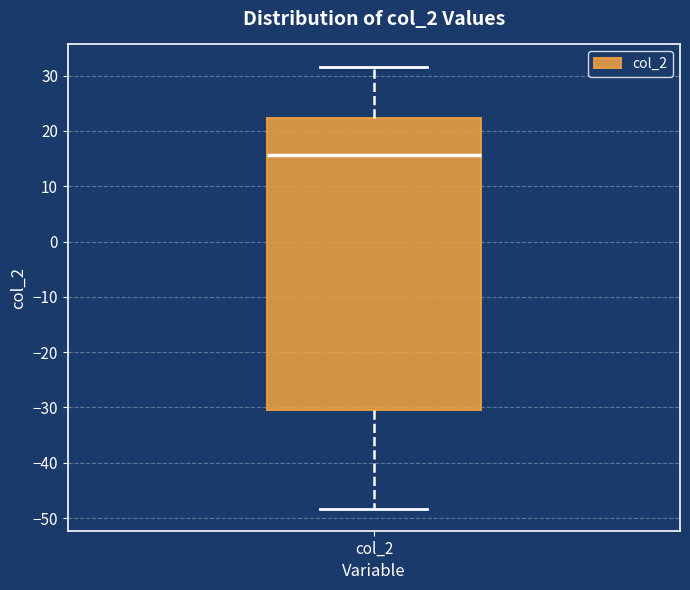

Read this box plot against the y-axis: the position of the median line, the range covered by the box, and the ends of both whiskers. The values are not printed on the chart, so give them approximately, as read against the axis.

median 16, box -31 to 22, whiskers -48 to 32